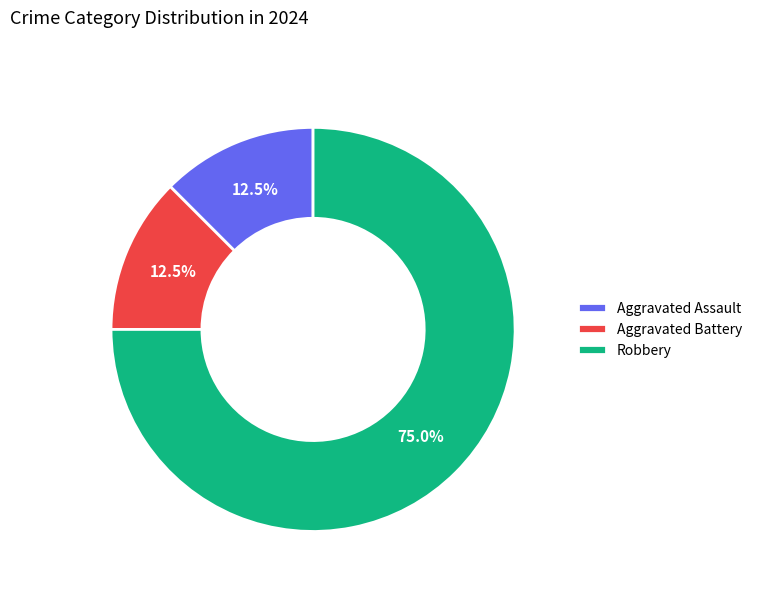

Is it true that Robbery is 75% of the pie?

True